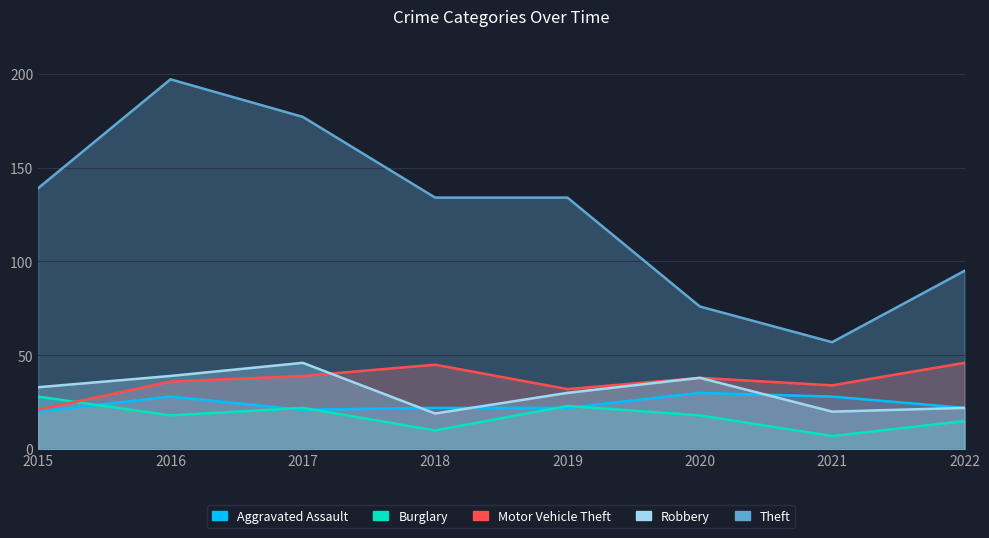

What is the sum of all Robbery values?

247